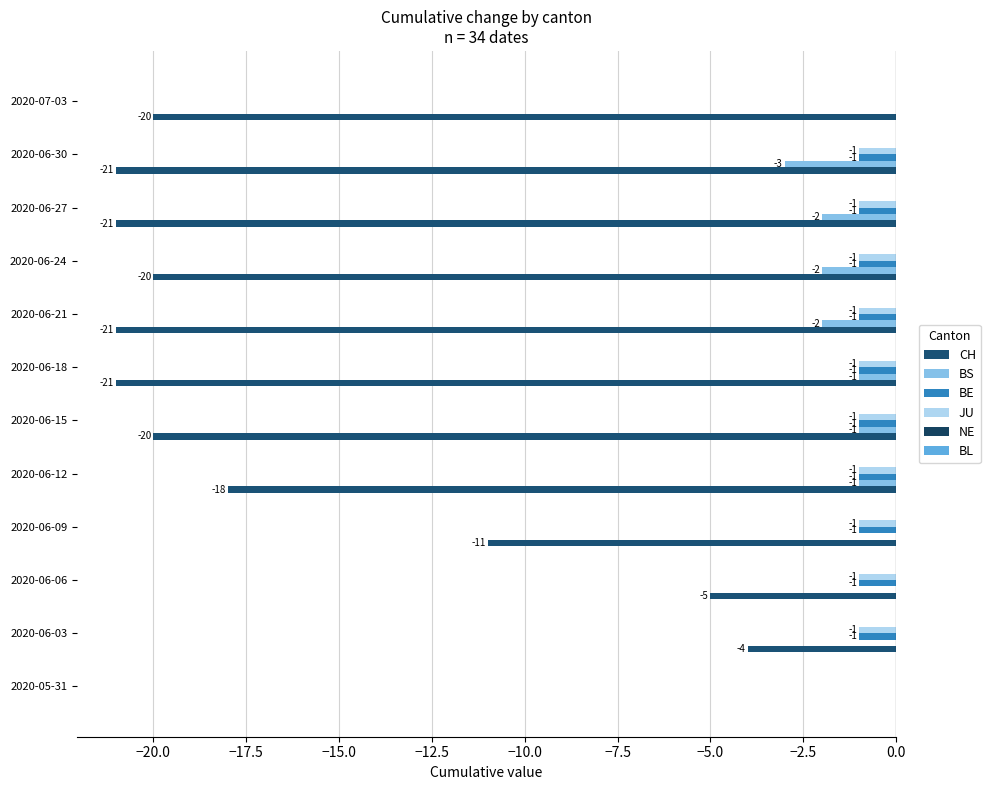

What is the average value of the BE series?

-1